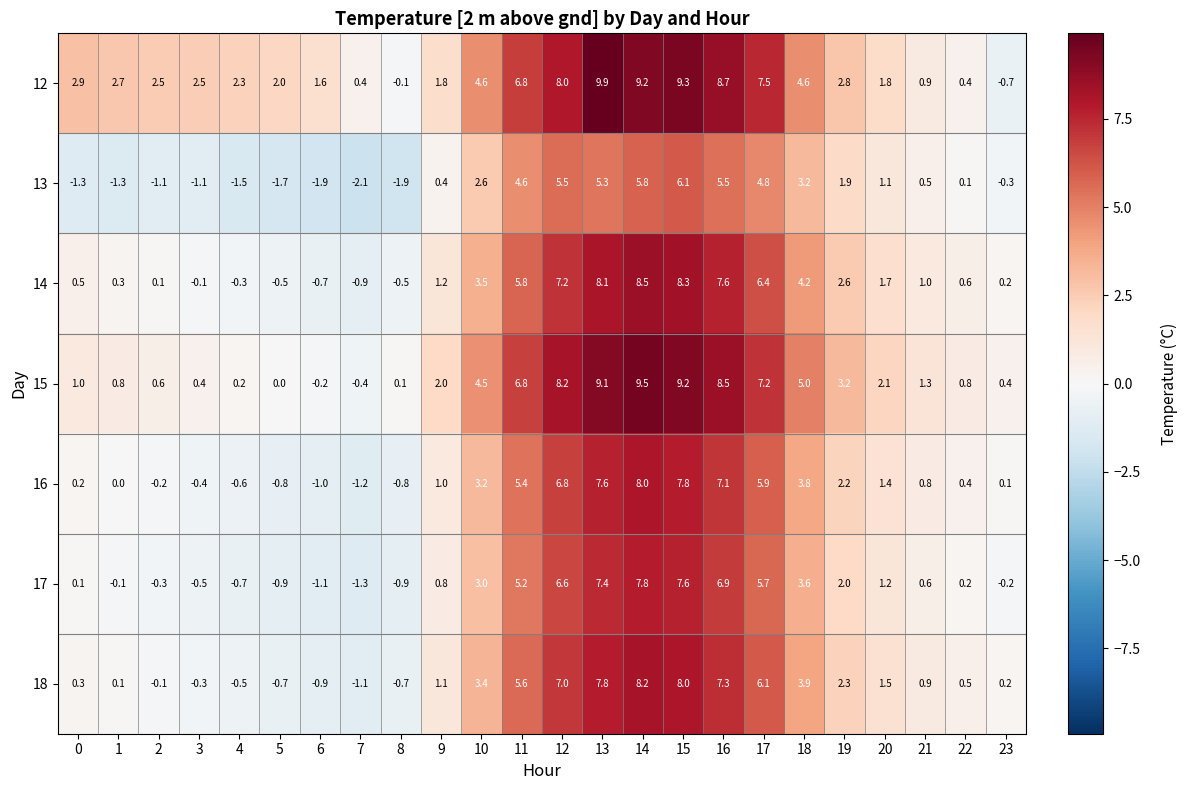

List the series in order of their peak value, highest first.

12, 15, 14, 18, 16, 17, 13